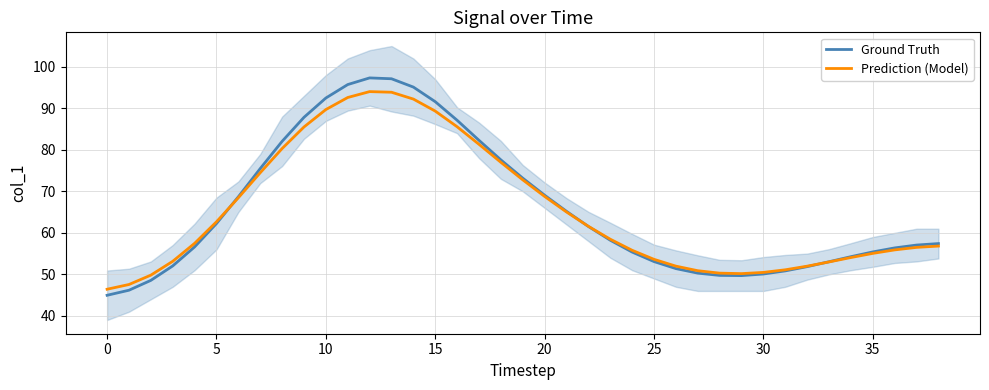

Which series ends up on top after the final intersection of Ground Truth and Prediction (Model)?

Ground Truth